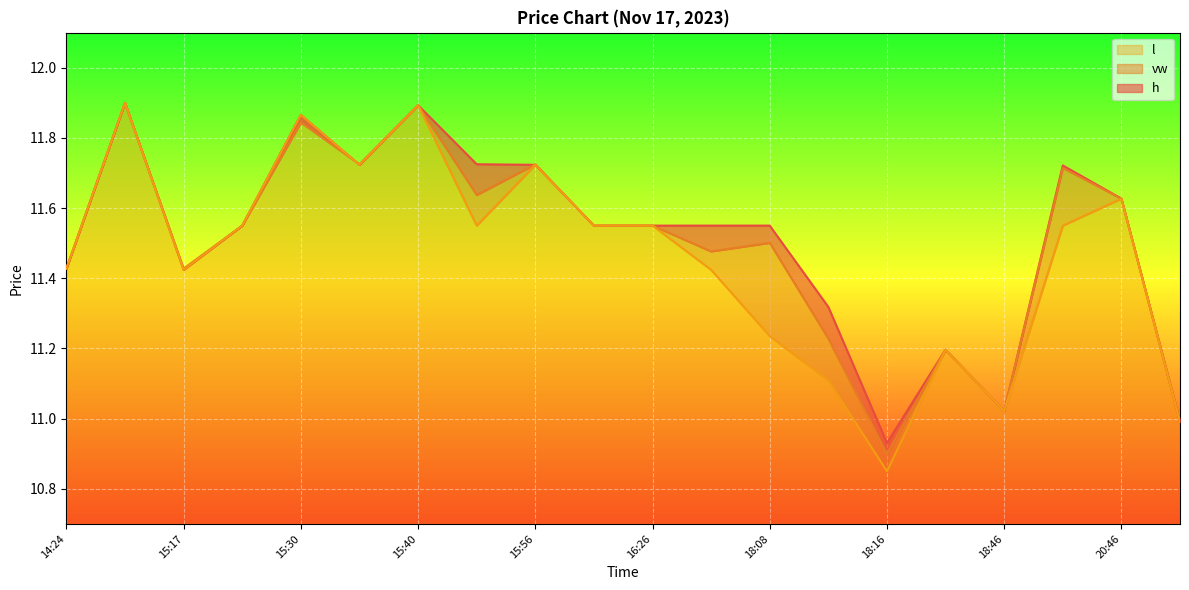

How many lines are shown in the chart?

3